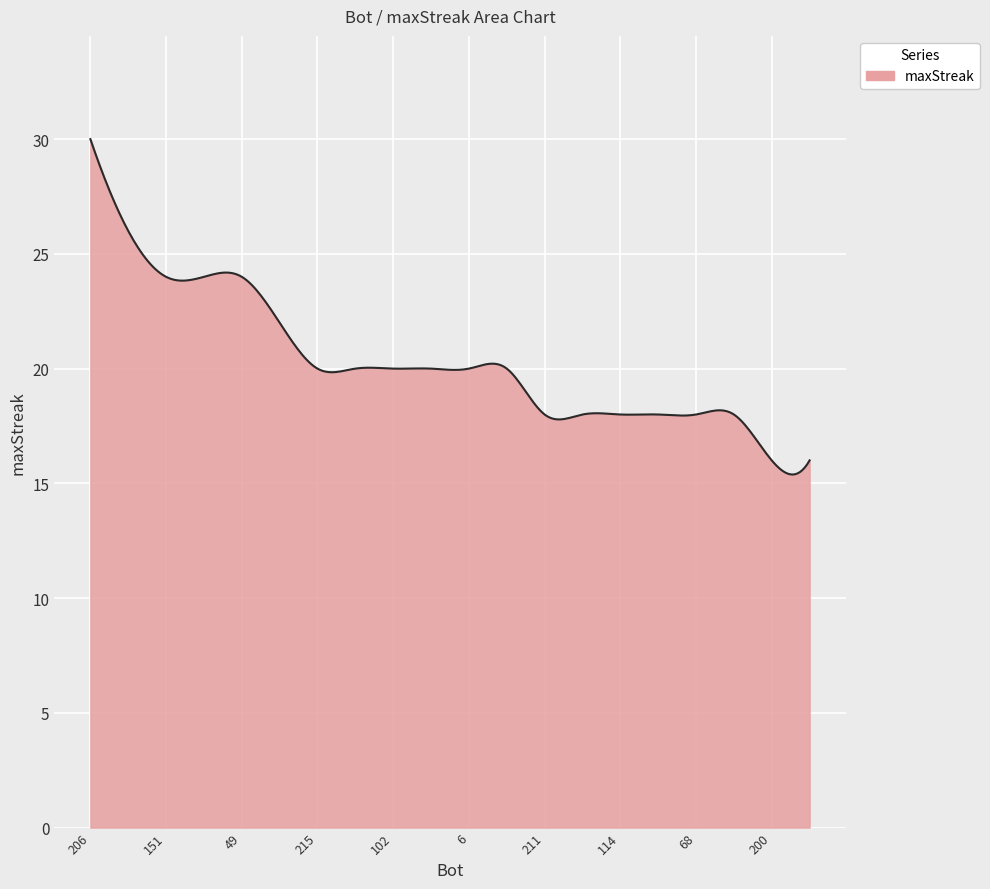

What is the minimum value shown in the chart?

15.4